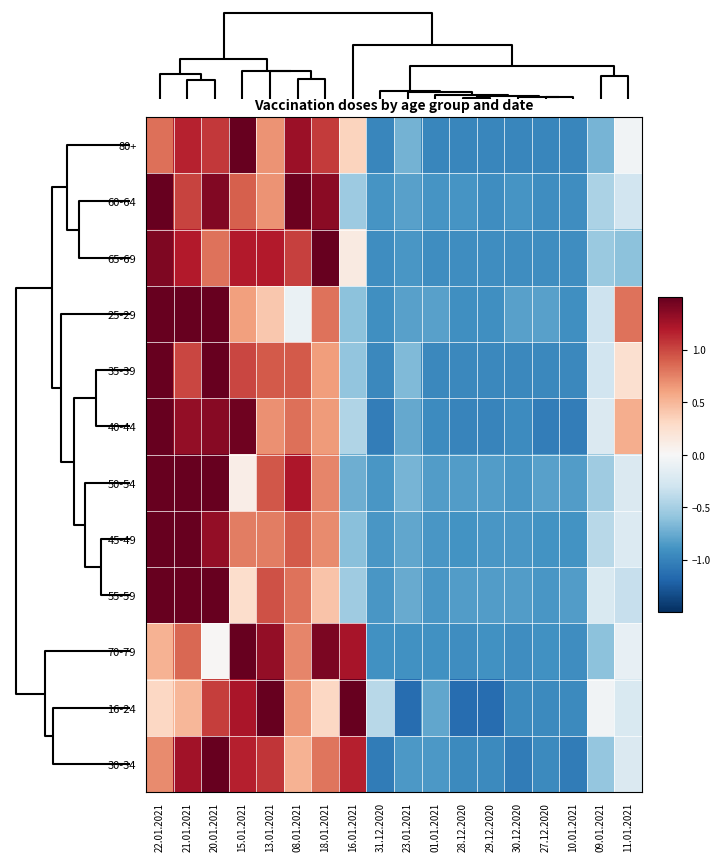

How many data points does each series have?

18